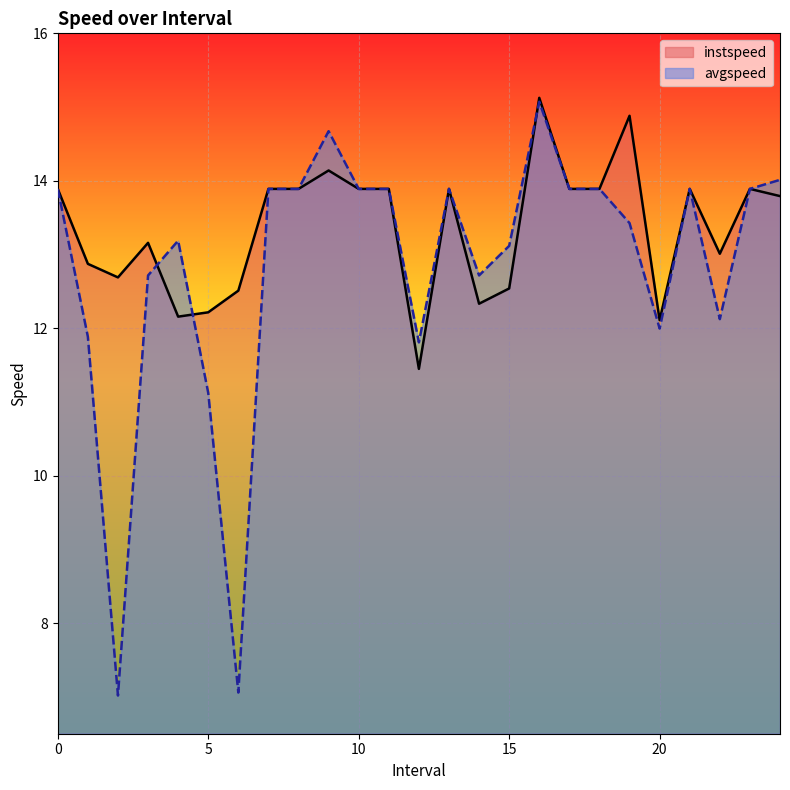

Does the chart display data point markers on the line(s)?

No